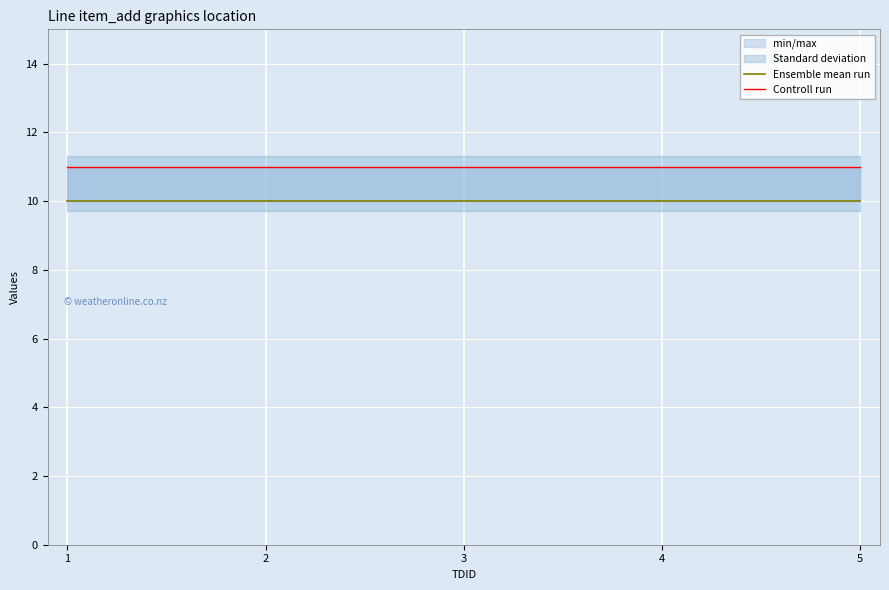

At how many categories does at least one series exceed 10?

5